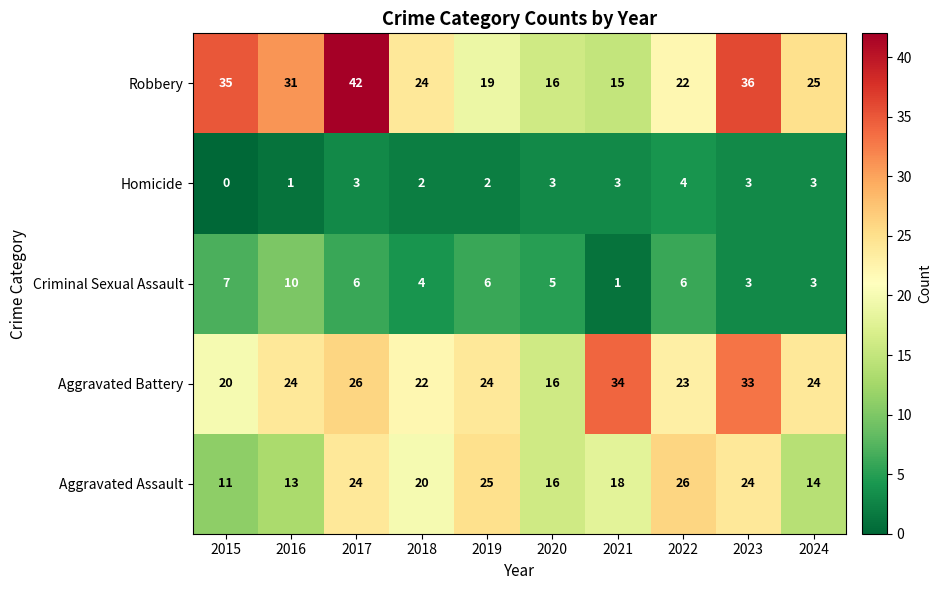

Which series has the widest spread of values?

Robbery